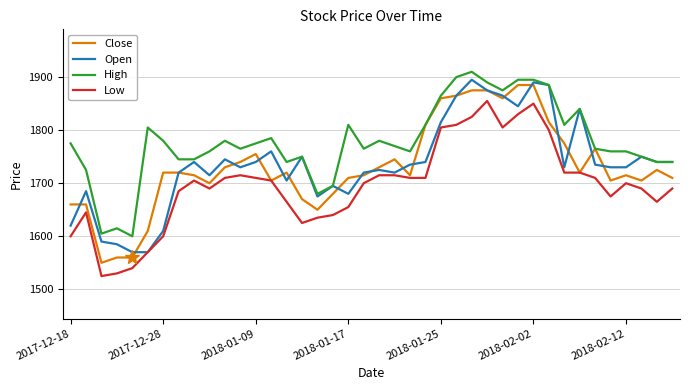

What is the minimum value for Low?

1525